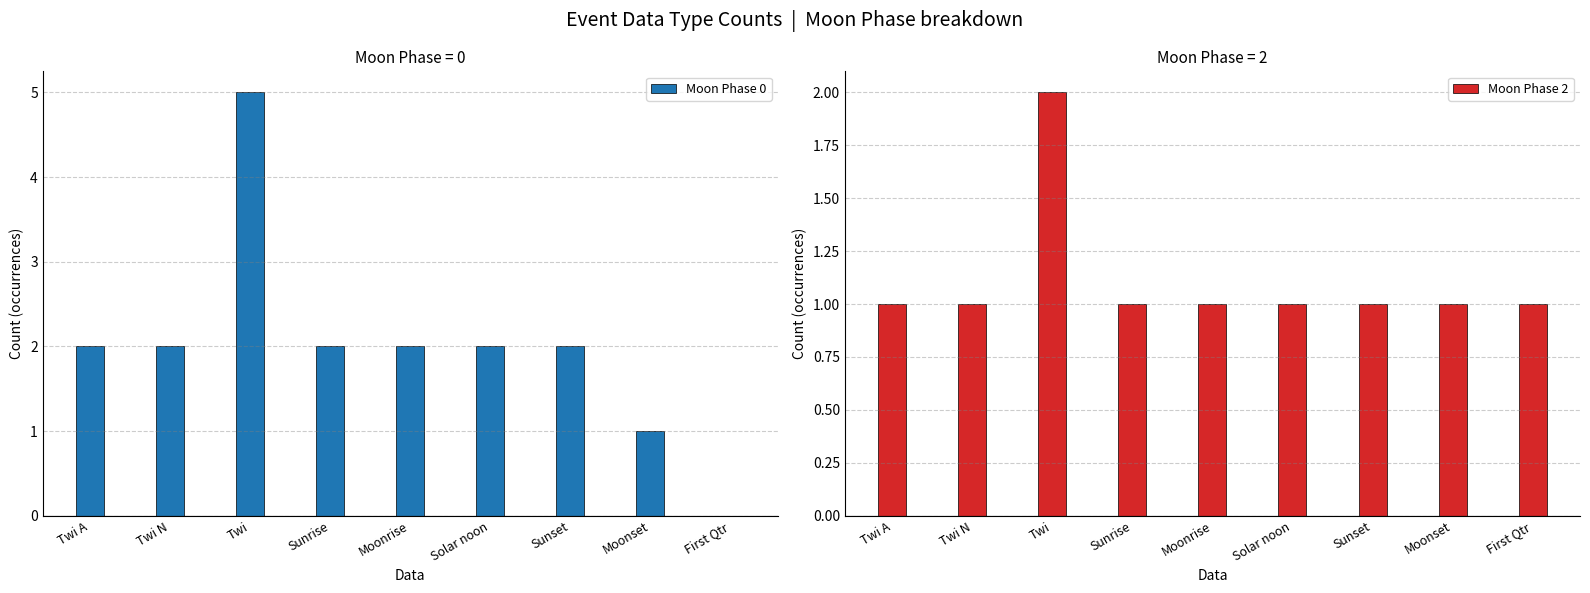

What is the spread (max minus min) of values at Twi A?

1